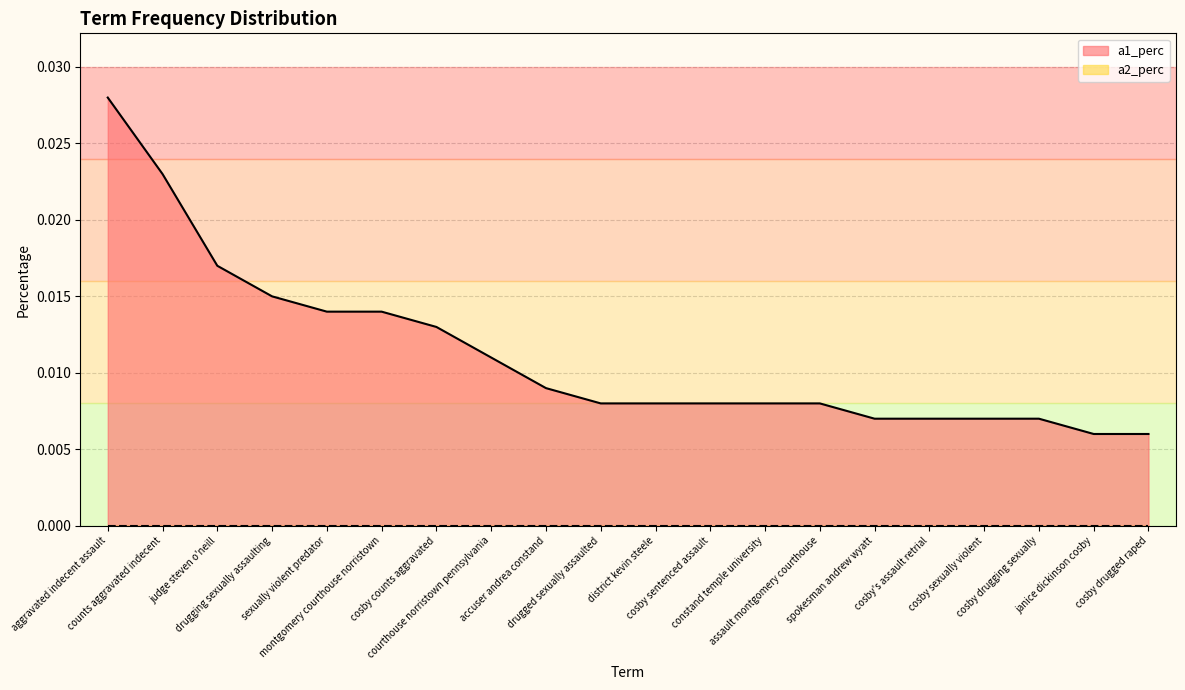

How many values are between 0 and 1?

20